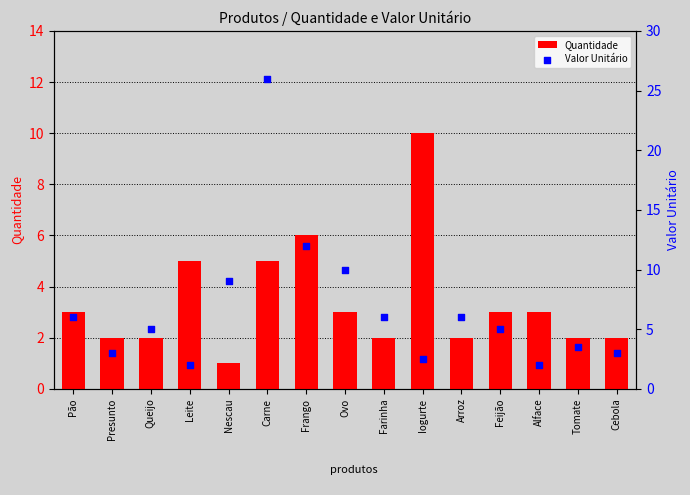

Which series has the largest total across all categories?

Valor Unitário